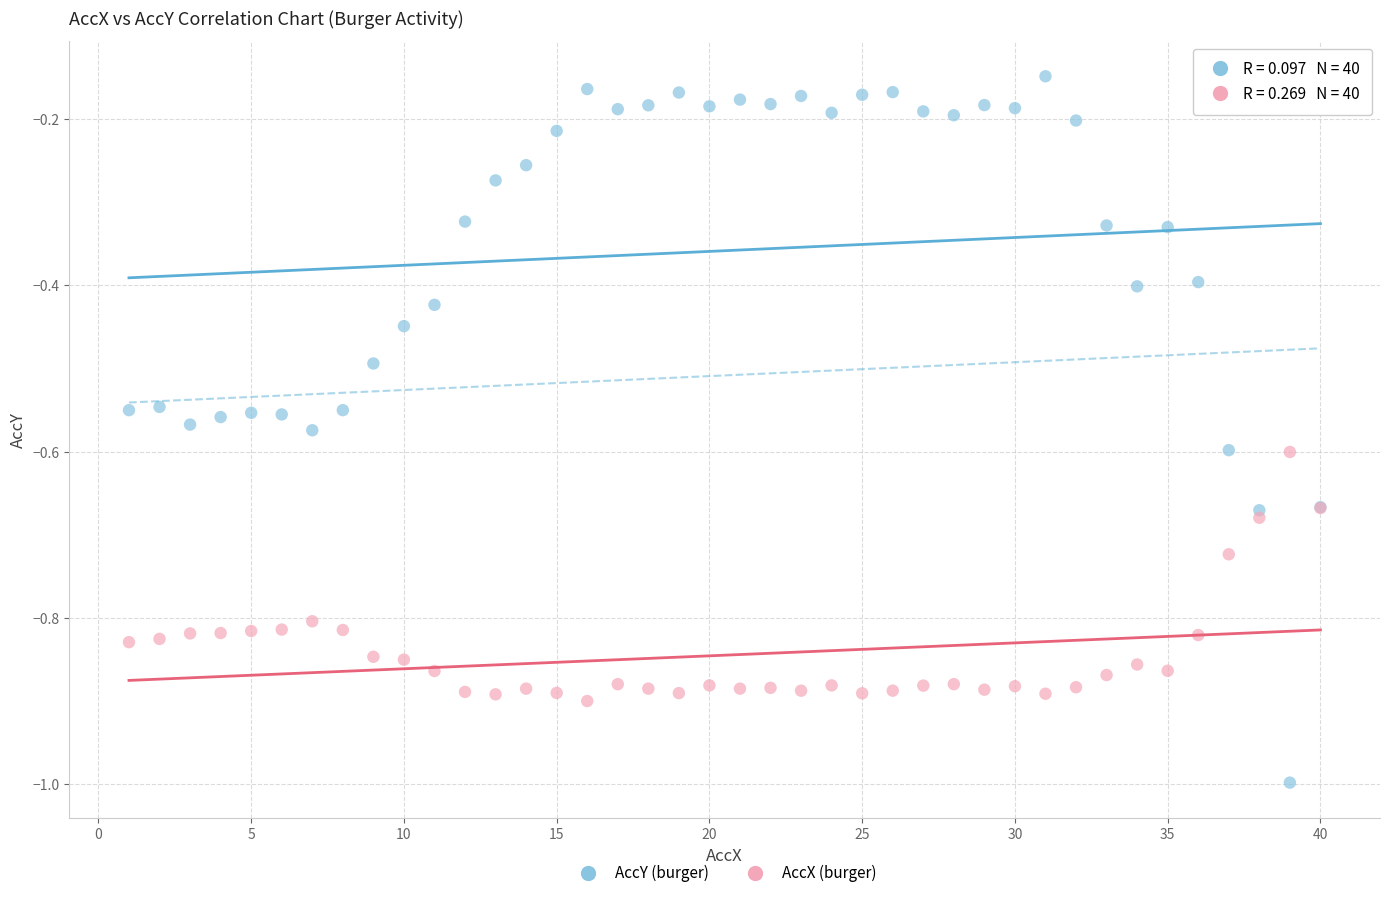

Which series reaches the maximum Y coordinate?

AccY (burger)